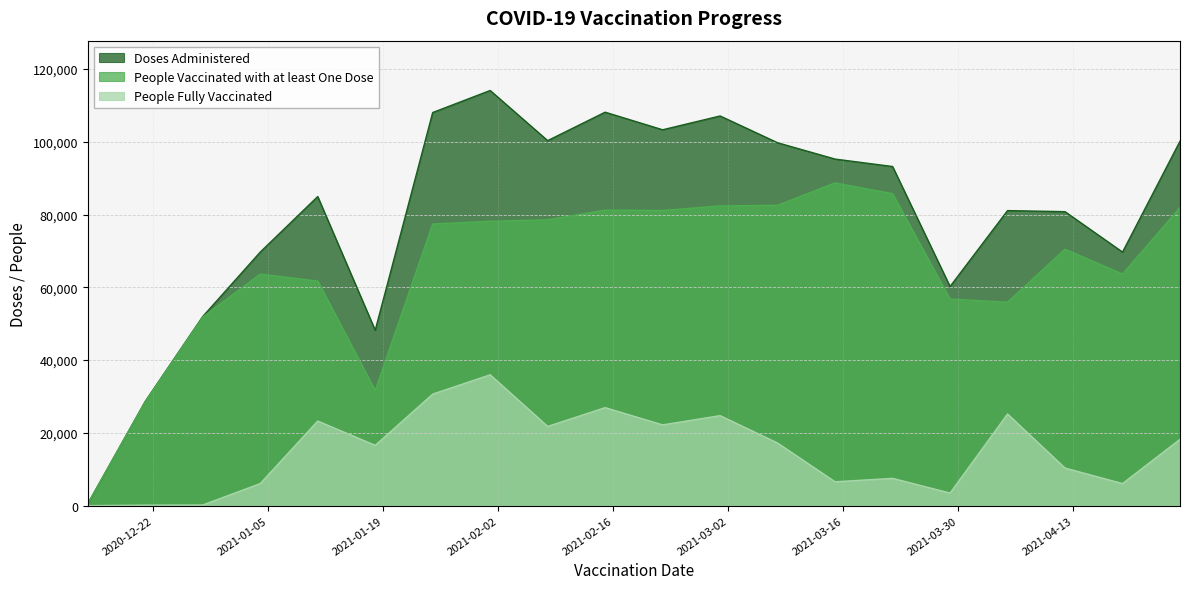

What is the difference between the People Fully Vaccinated values at 2021-01-25 and 2021-03-15?

24097